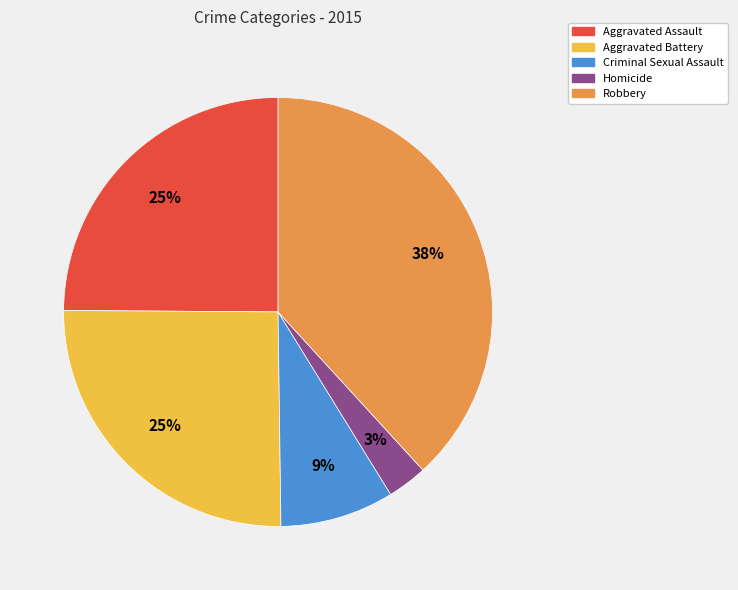

Is the sum of Robbery and Criminal Sexual Assault greater than half?

No